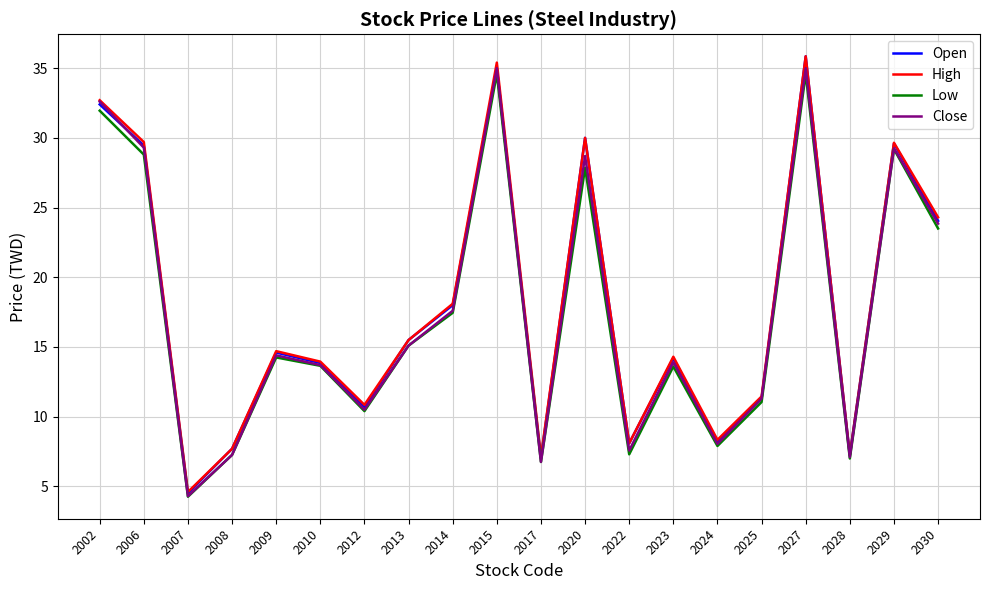

What is the difference between the maximum and second lowest values in the Close series?

28.2